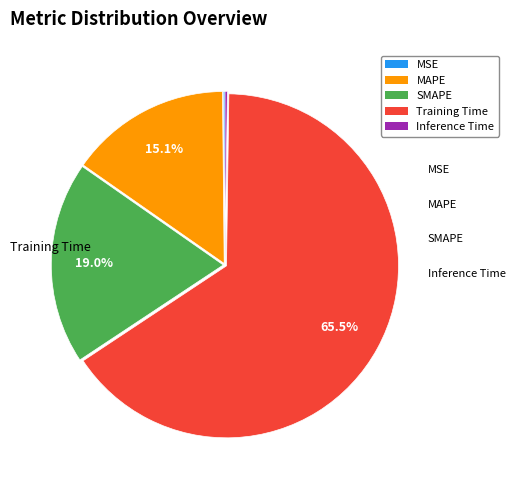

Is there any slice that represents more than half of the pie?

Yes